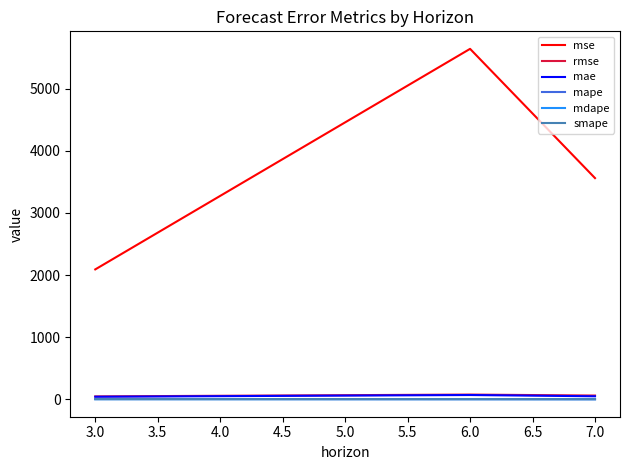

Which series has the largest range (max minus min)?

mse